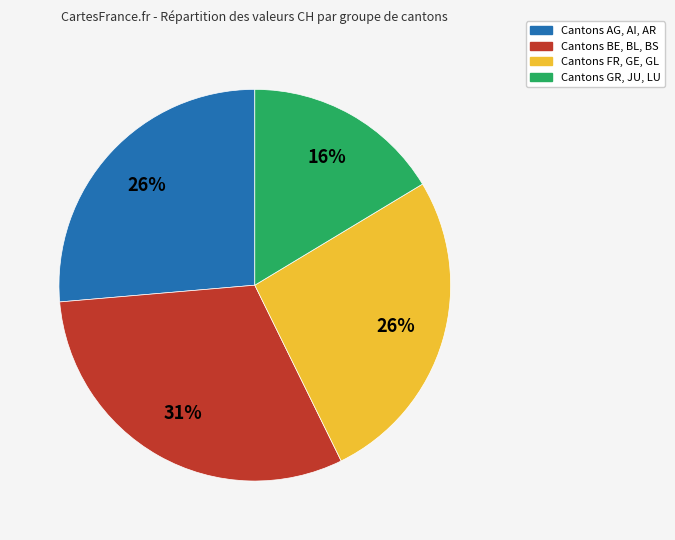

How many segments does this pie chart have?

4